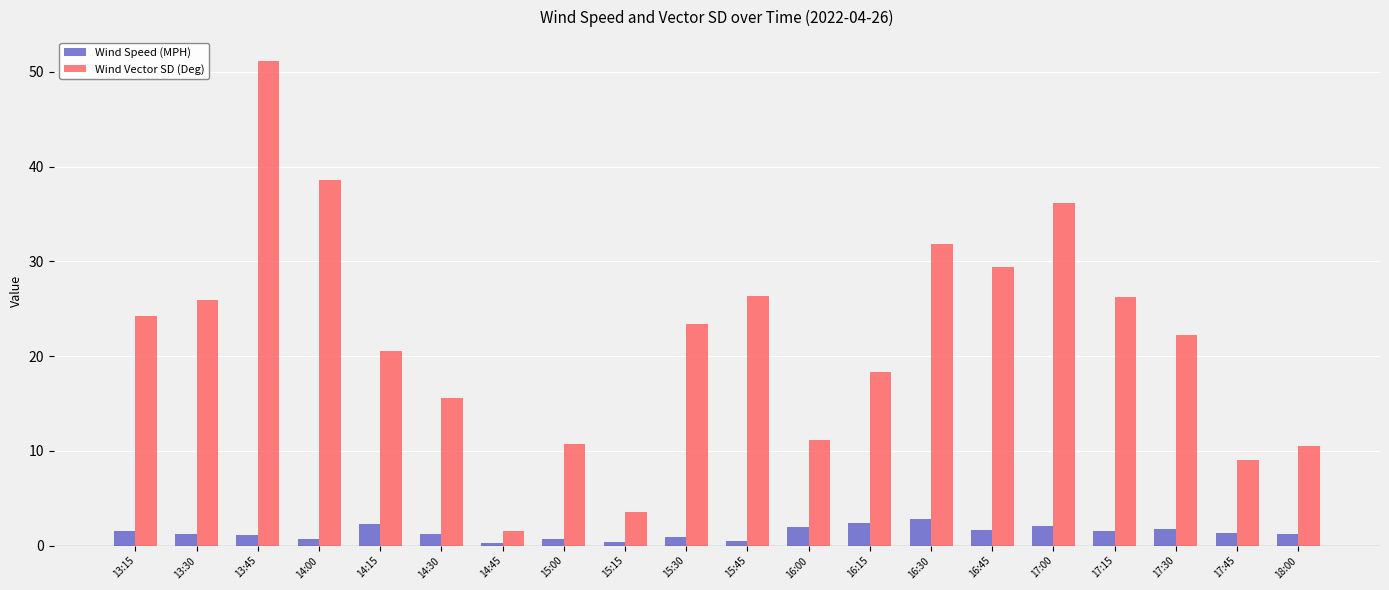

Which series has the largest range (max minus min)?

Wind Vector SD (Deg)